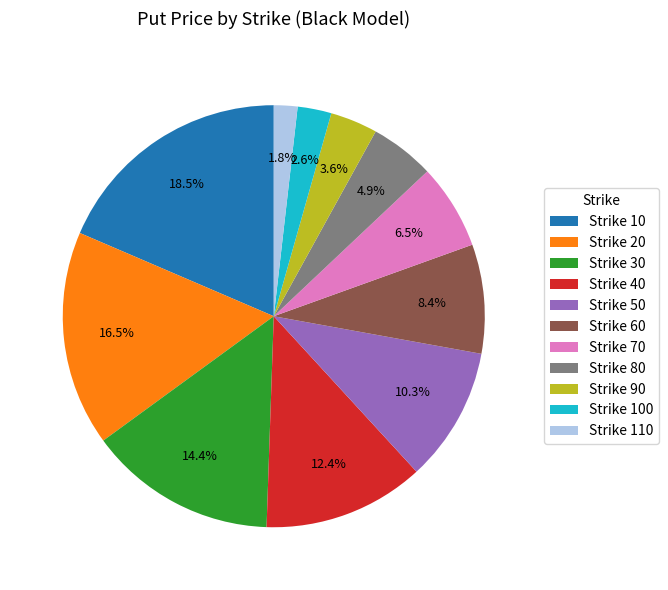

Is Strike 60 the majority of the pie?

No